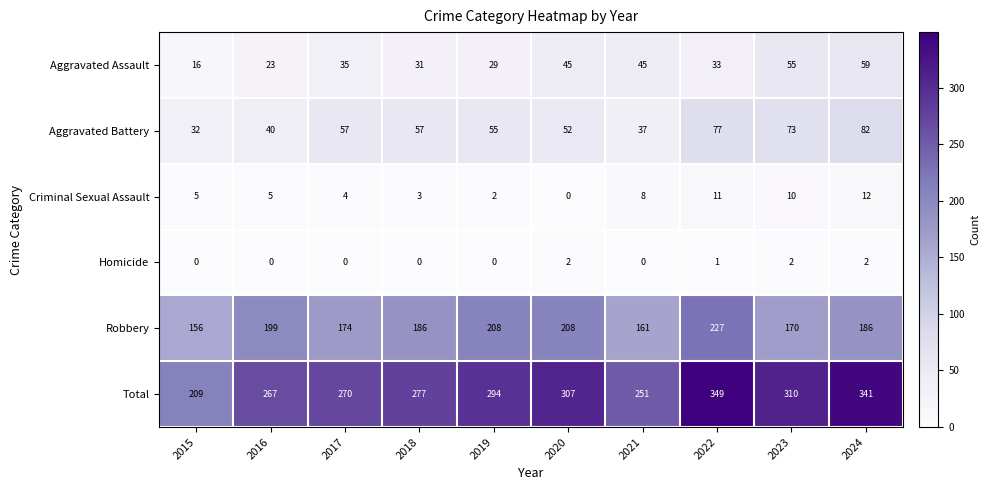

What is the difference between the maximum and minimum values in the Robbery series?

71